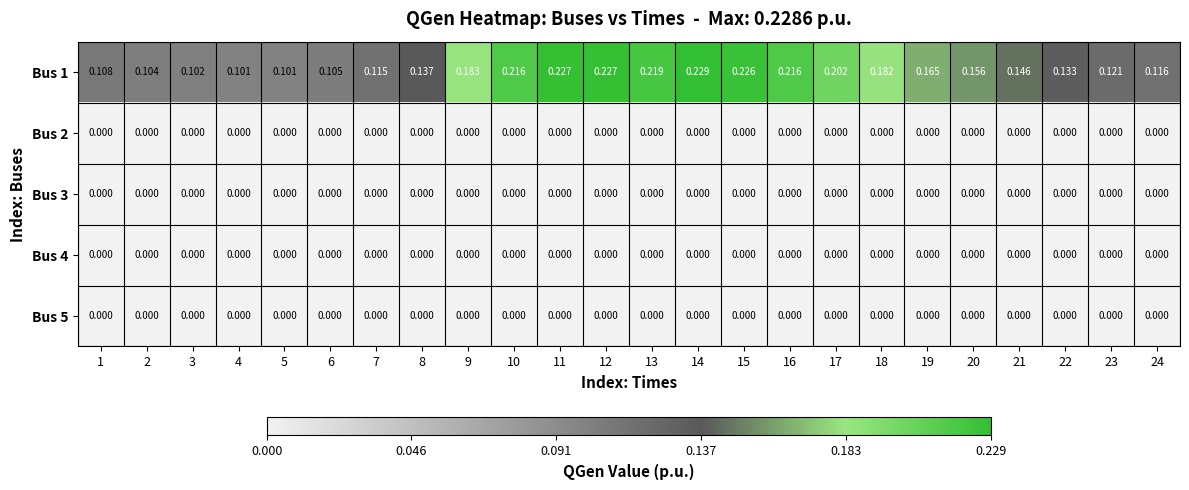

Is the value of Bus 5 at 23 greater than the value of Bus 1 at 1?

No